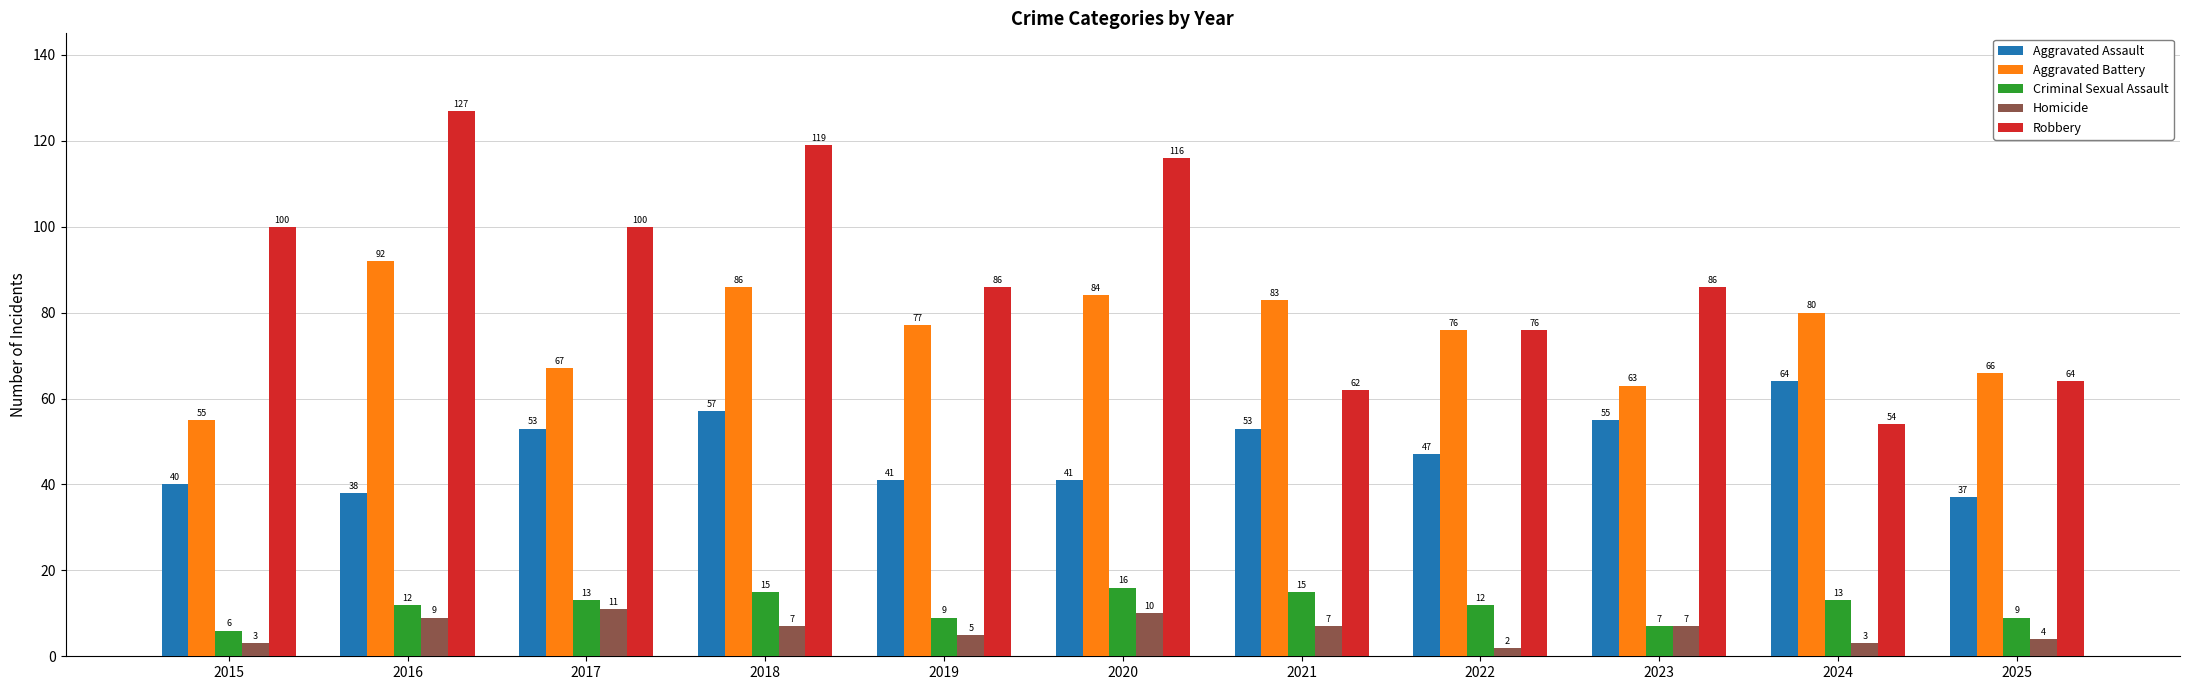

Which series has the widest spread of values?

Robbery